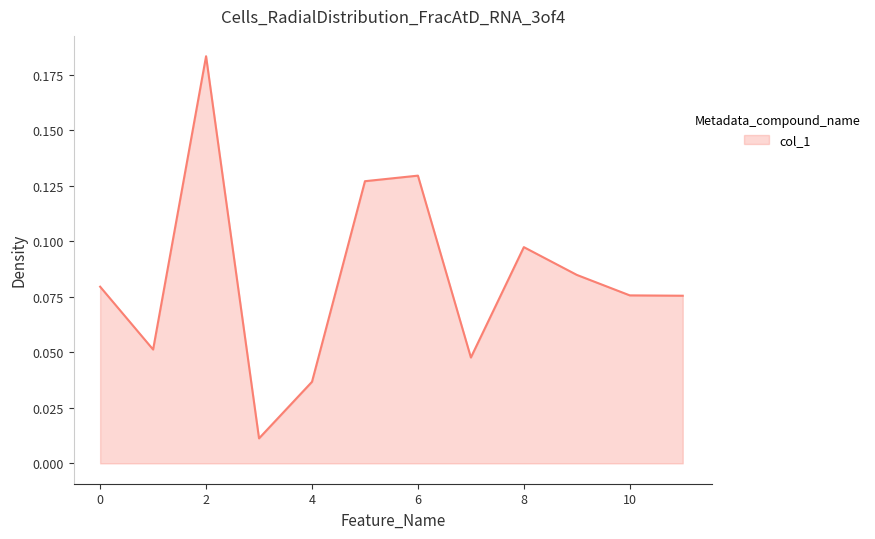

Is this an area chart (filled region under the line)?

Yes